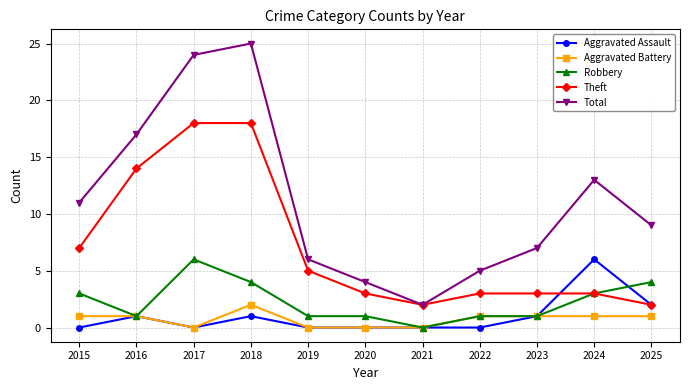

What are all the series names shown in the legend?

Aggravated Assault, Aggravated Battery, Robbery, Theft, Total